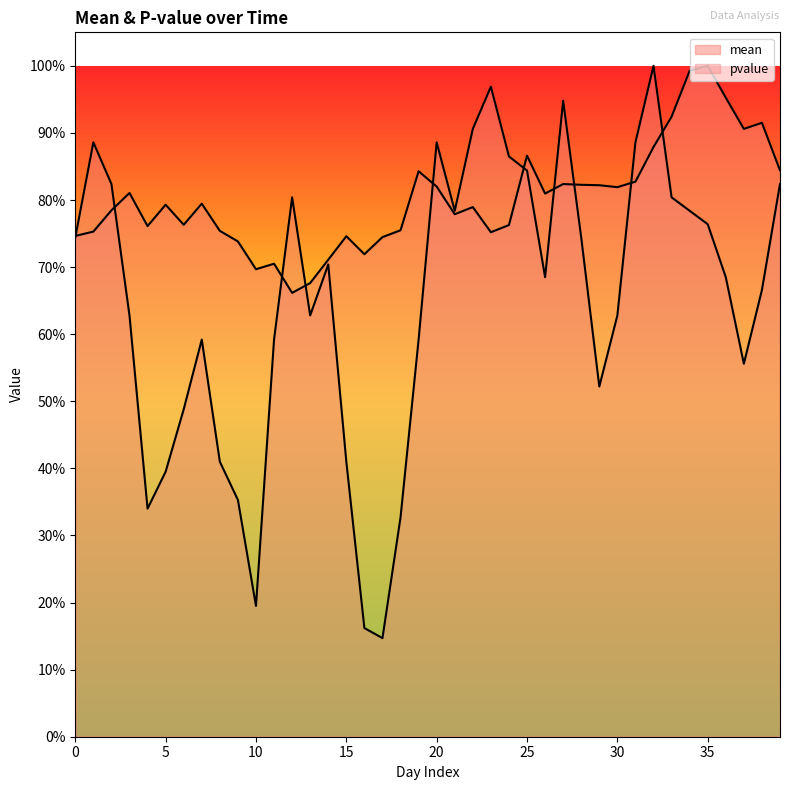

What is the smallest value displayed?

0.1